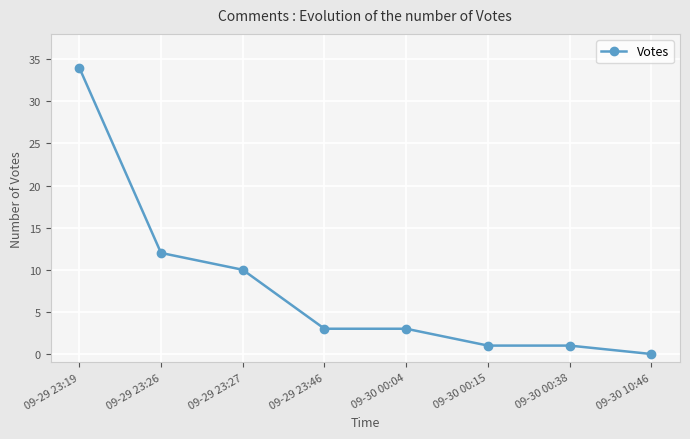

Reading right to left, what are all the values shown in this chart?

09-30 10:46=0	09-30 00:38=1	09-30 00:15=1	09-30 00:04=3	09-29 23:46=3	09-29 23:27=10	09-29 23:26=12	09-29 23:19=34